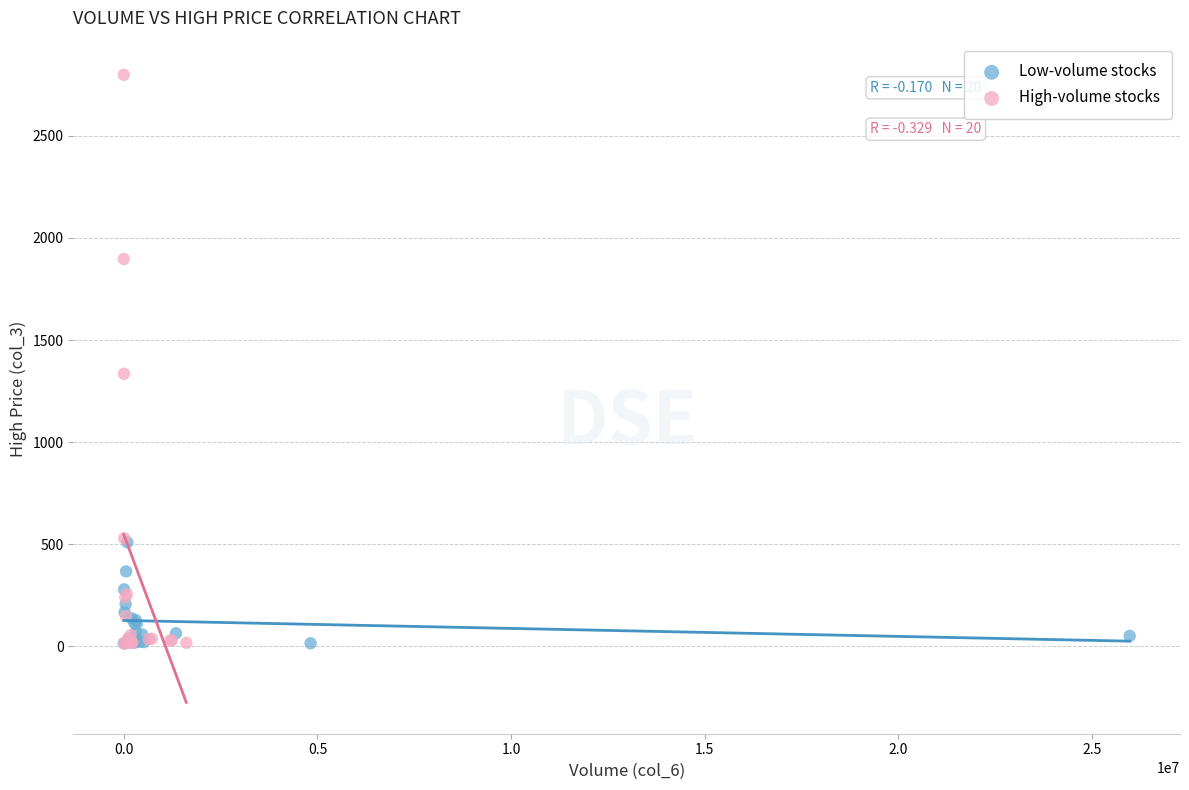

What are all the series names shown in the legend?

Low-volume stocks, High-volume stocks